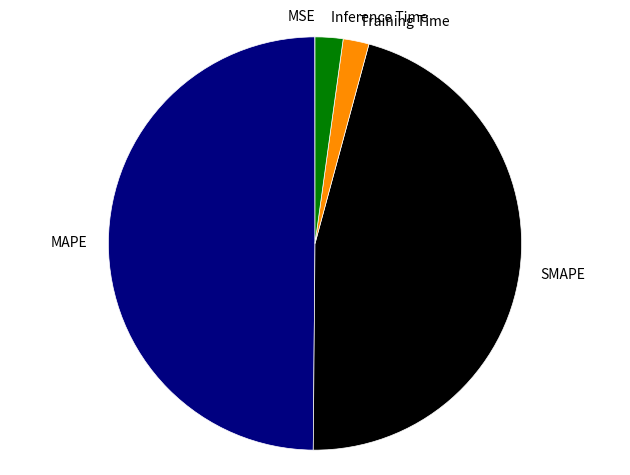

Is the sum of SMAPE and Inference Time greater than half?

No